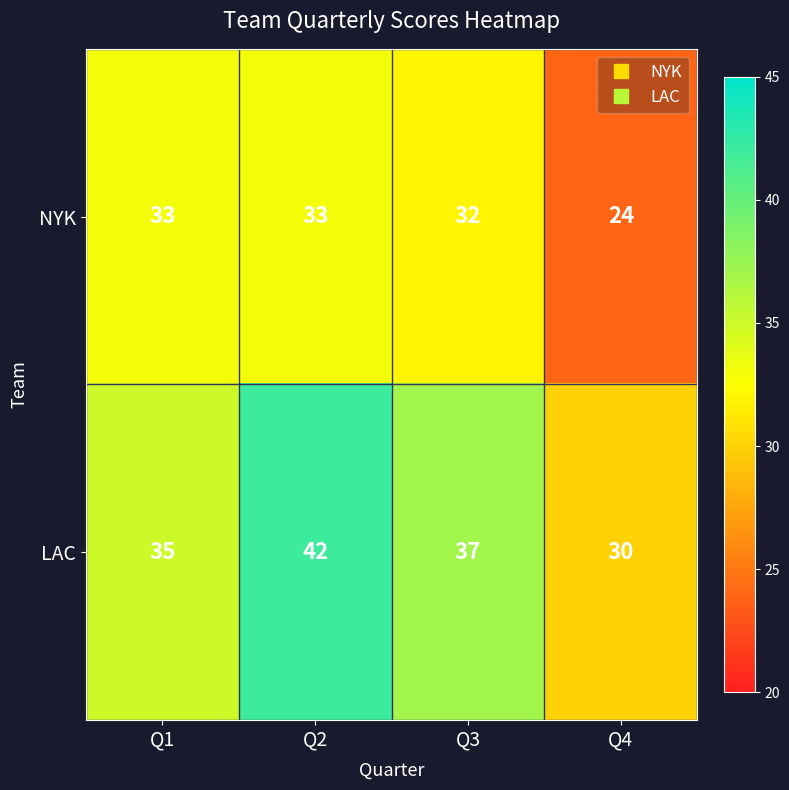

Reading right to left, transcribe all the data shown in this chart.

NYK: 24	32	33	33
LAC: 30	37	42	35